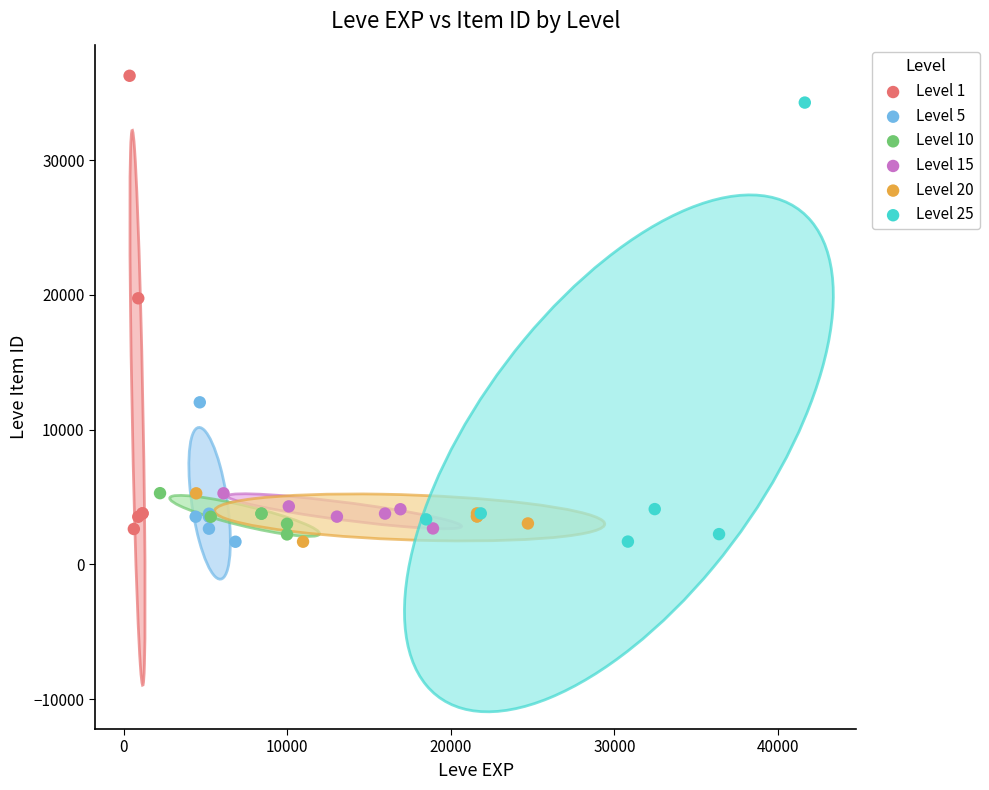

What are all the series names shown in the legend?

Level 1, Level 5, Level 10, Level 15, Level 20, Level 25